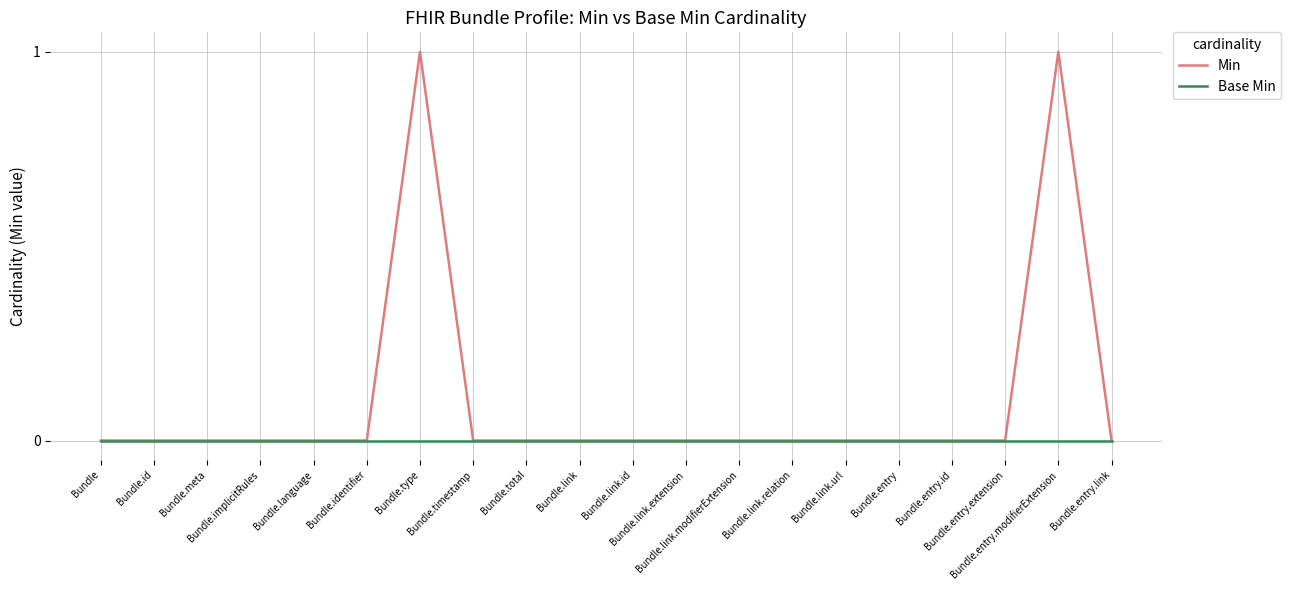

What are all the series names shown in the legend?

Min, Base Min